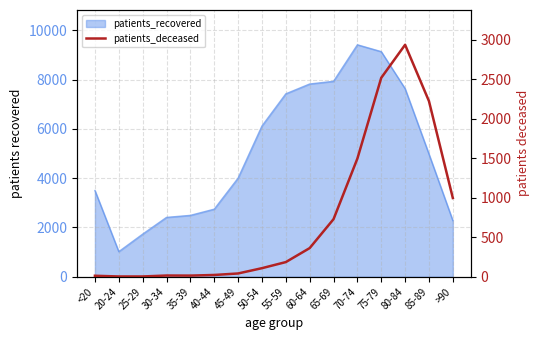

Is it true that the value at 45-49 is 72?

False